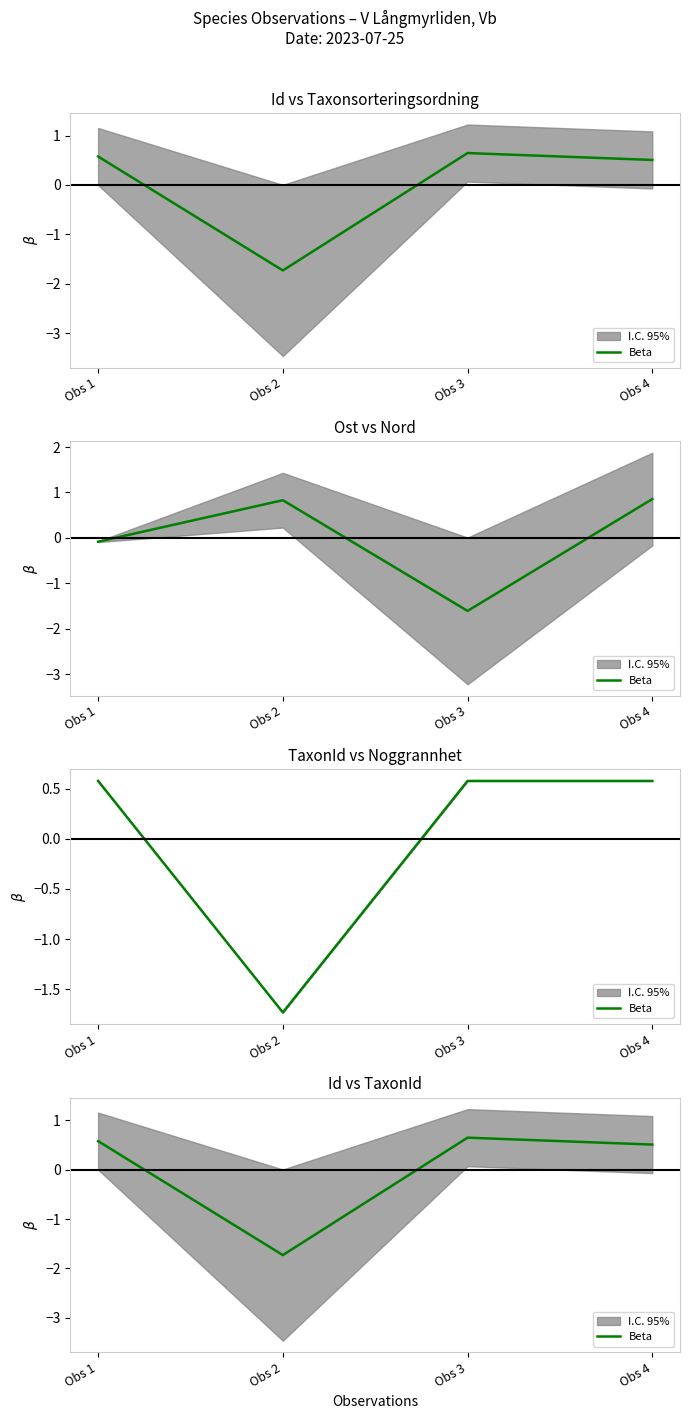

Reading left to right, extract all data points from this chart.

Obs 1=0.6	Obs 2=-1.7	Obs 3=0.6	Obs 4=0.5